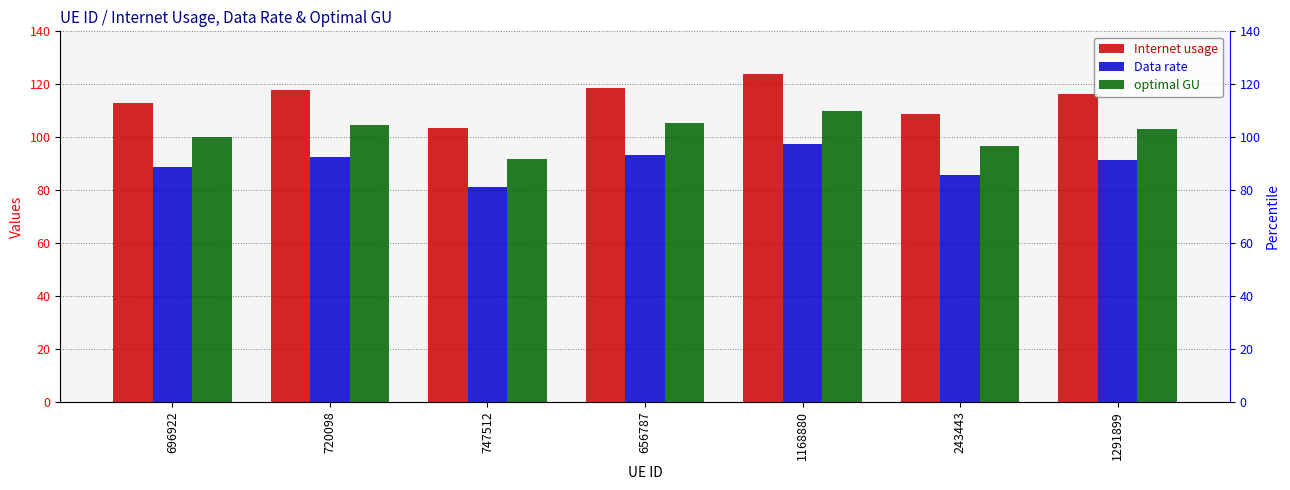

At 747512, list the series in order from largest to smallest.

Internet usage, optimal GU, Data rate